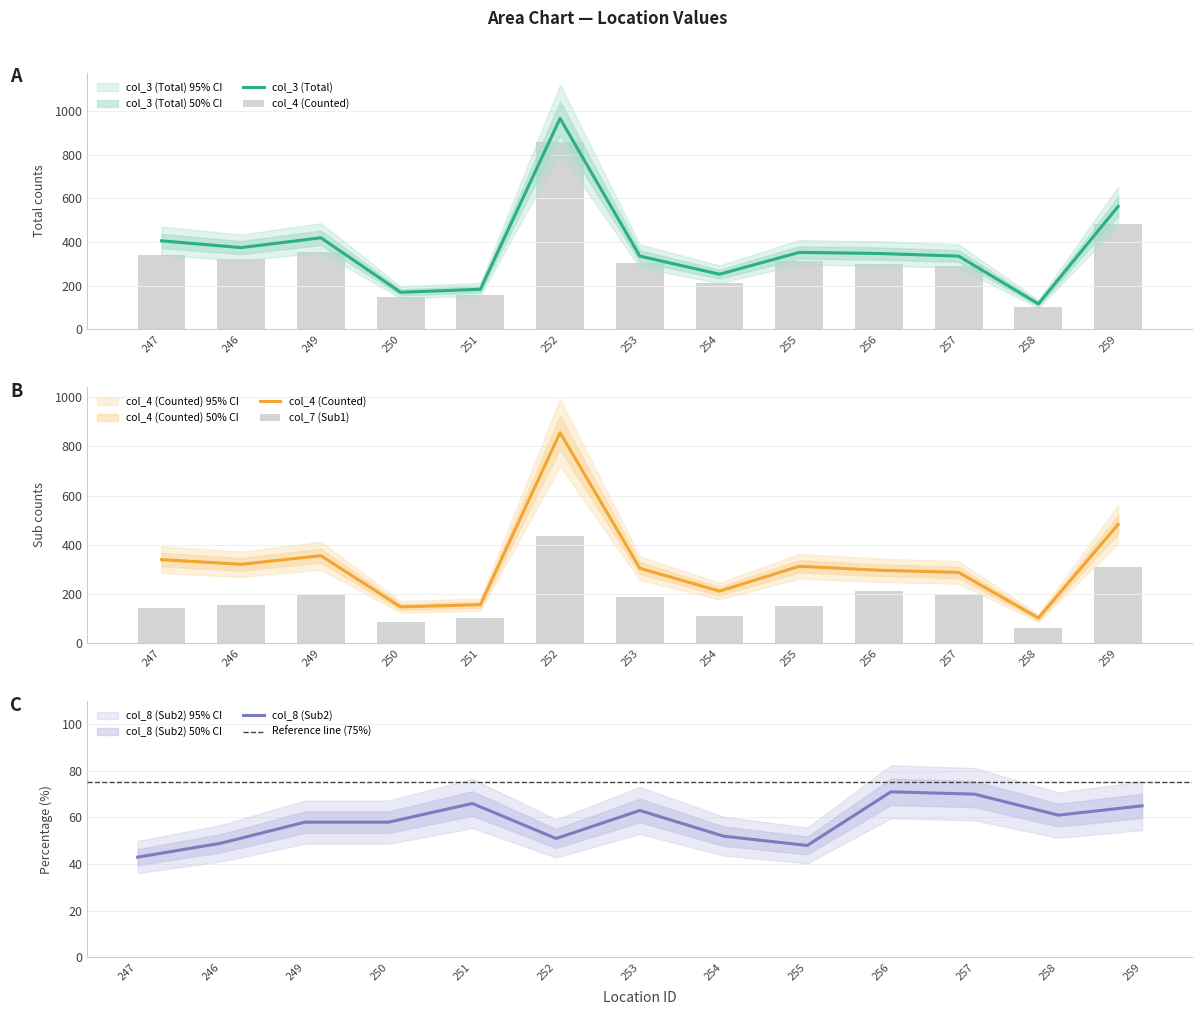

The value of col_3 (Total) at 258 is 116. True or false?

True